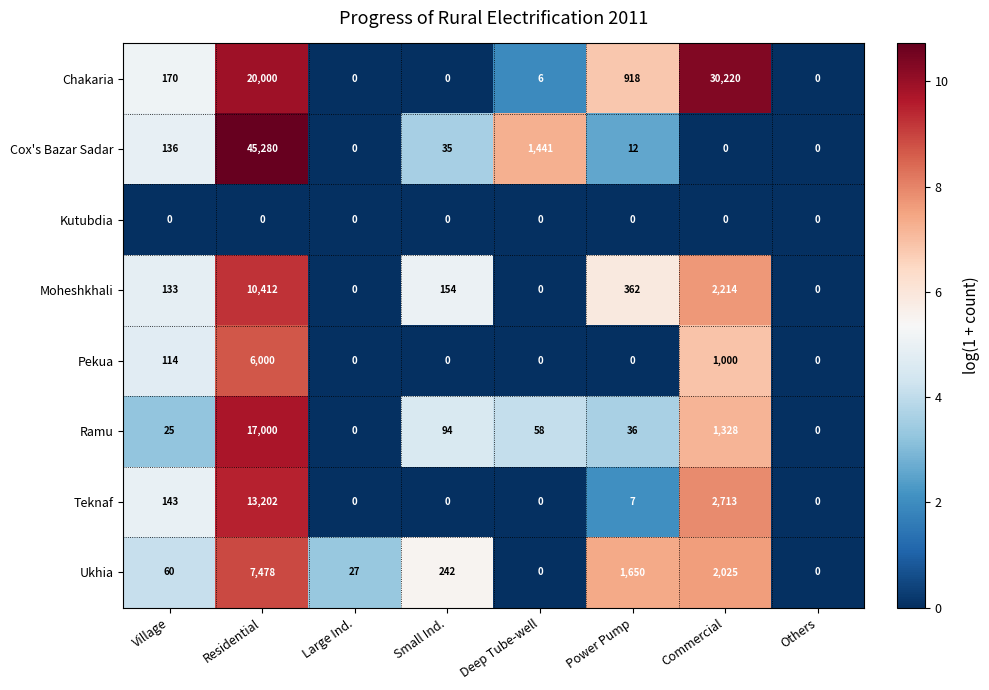

What is the difference between the highest and lowest values at Small Ind.?

242